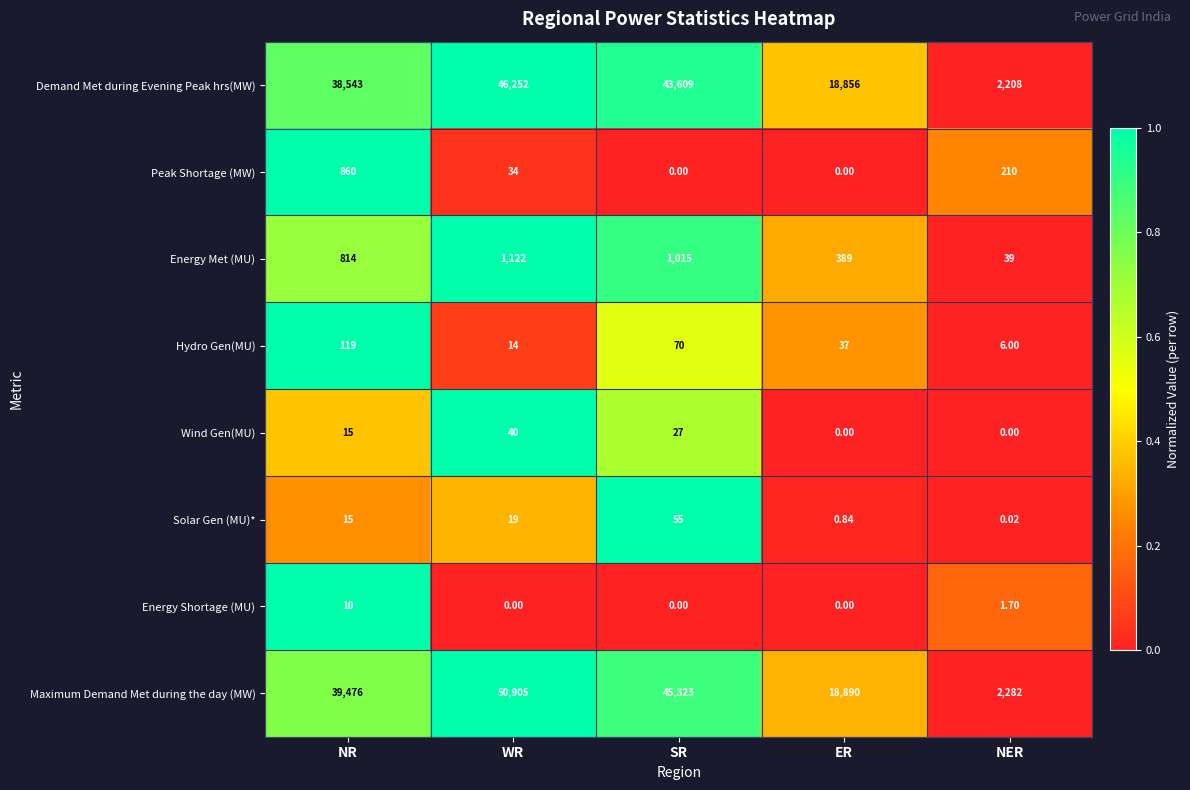

How many categories are shown in the chart?

5